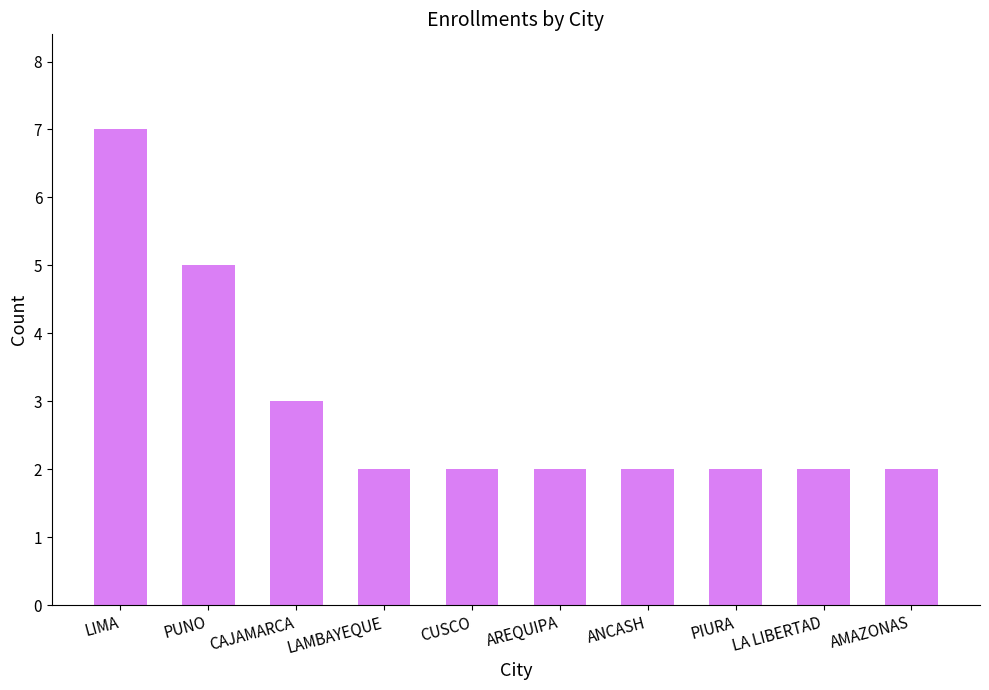

True or false: the data shows 1 at LA LIBERTAD.

False